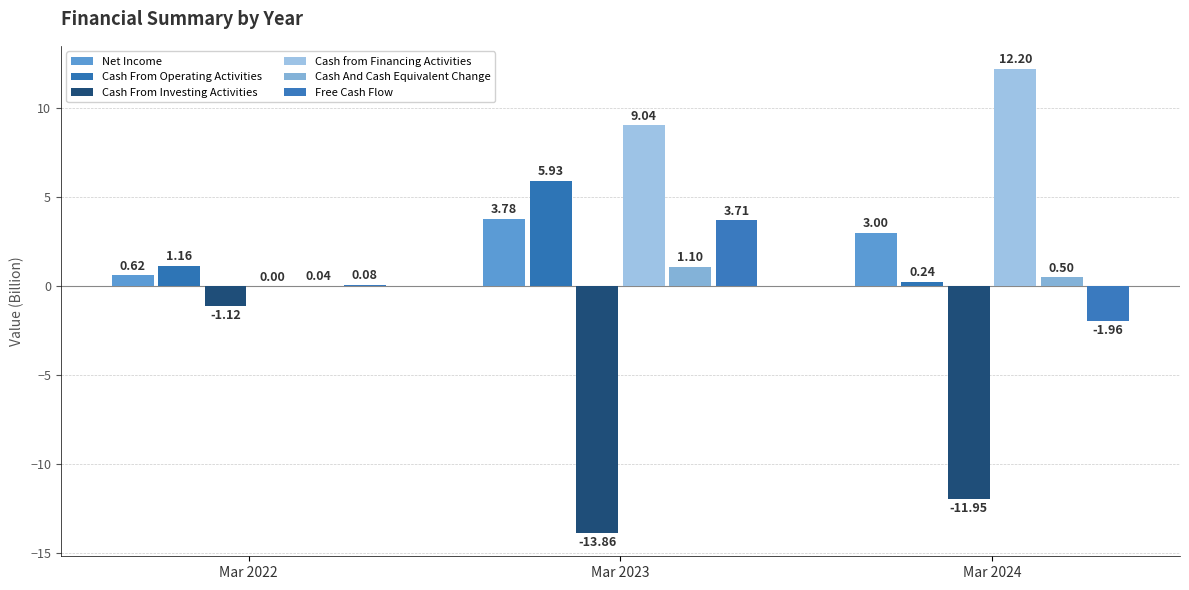

Is the value of Cash And Cash Equivalent Change at Mar 2023 greater than the value of Cash from Financing Activities at Mar 2022?

Yes